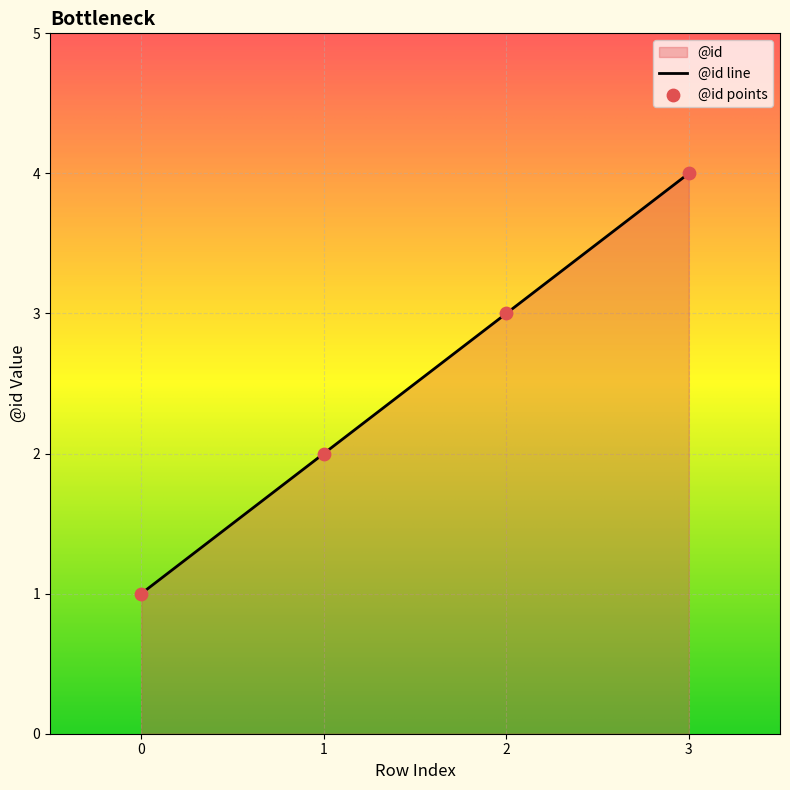

What is the change in value from 2 to 3?

+1